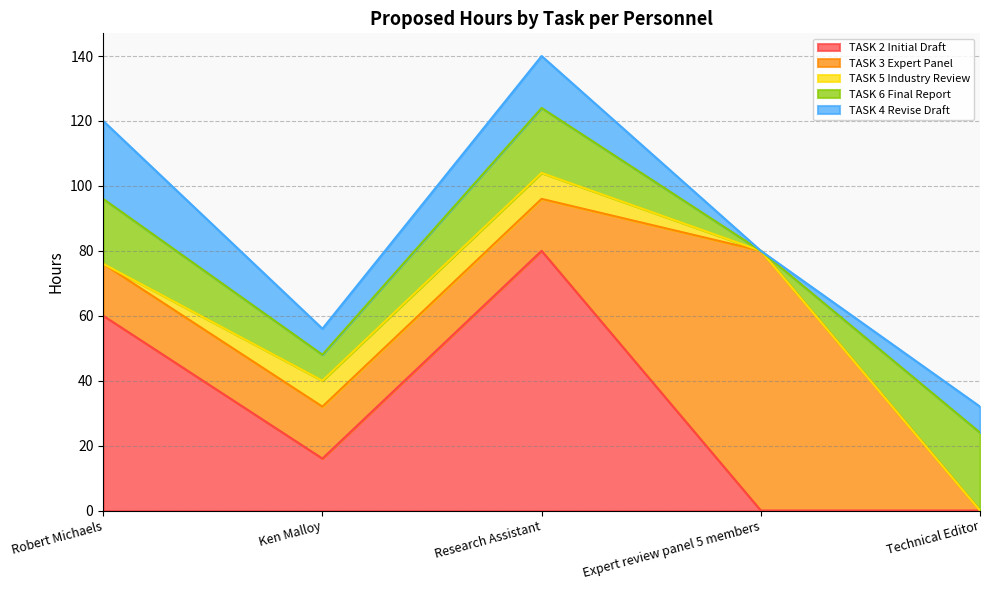

What is the value of the TASK 6 Final Report point at the 1st from the left?

20